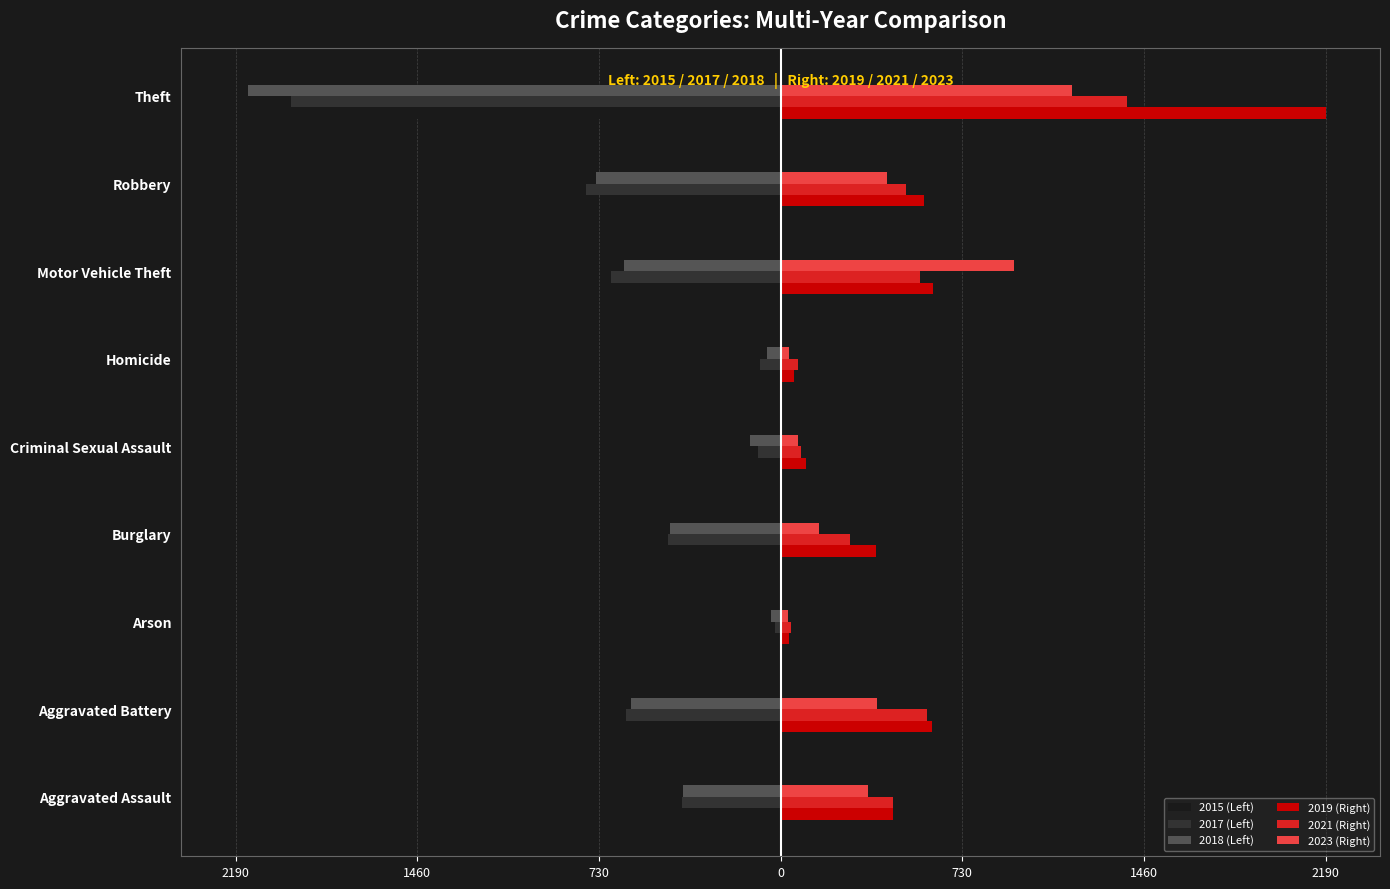

Reading left to right, what are all the values shown in this chart?

2015 (Left): -323	-515	-35	-421	-105	-50	-614	-726	-1981
2017 (Left): -396	-623	-23	-453	-91	-82	-680	-780	-1968
2018 (Left): -392	-600	-37	-443	-123	-56	-631	-741	-2140
2019 (Right): 452	608	32	383	102	53	611	577	2190
2021 (Right): 452	587	43	280	81	69	560	506	1392
2023 (Right): 351	388	28	155	72	35	940	427	1170